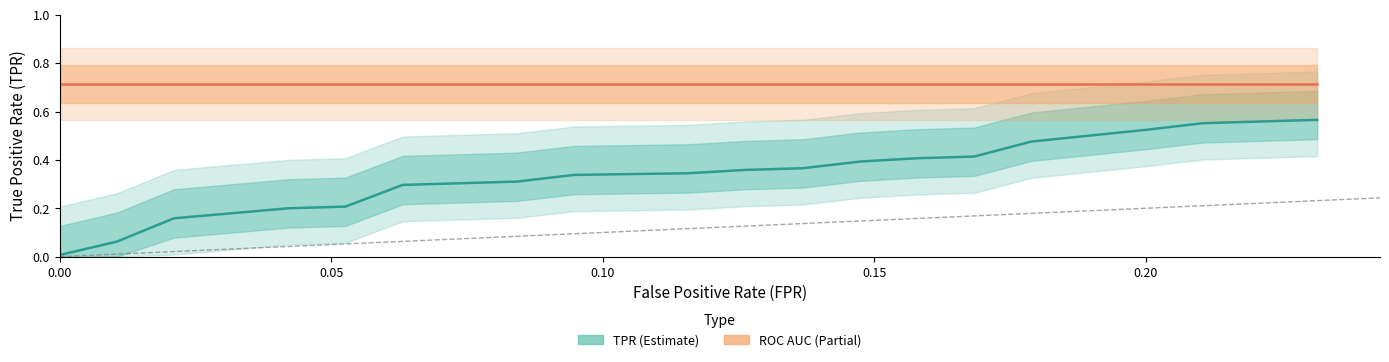

List the series in order of their peak value, lowest first.

TPR (Estimate), ROC AUC (Partial)